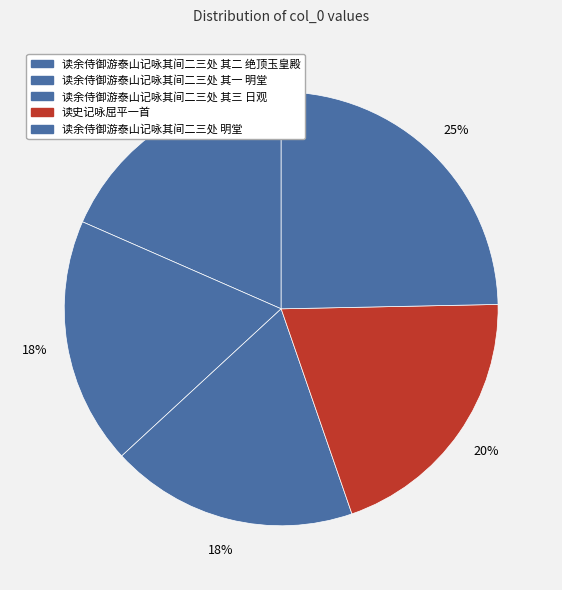

The 读余侍御游泰山记咏其间二三处 其三 日观 slice represents 18% of the pie. True or false?

True